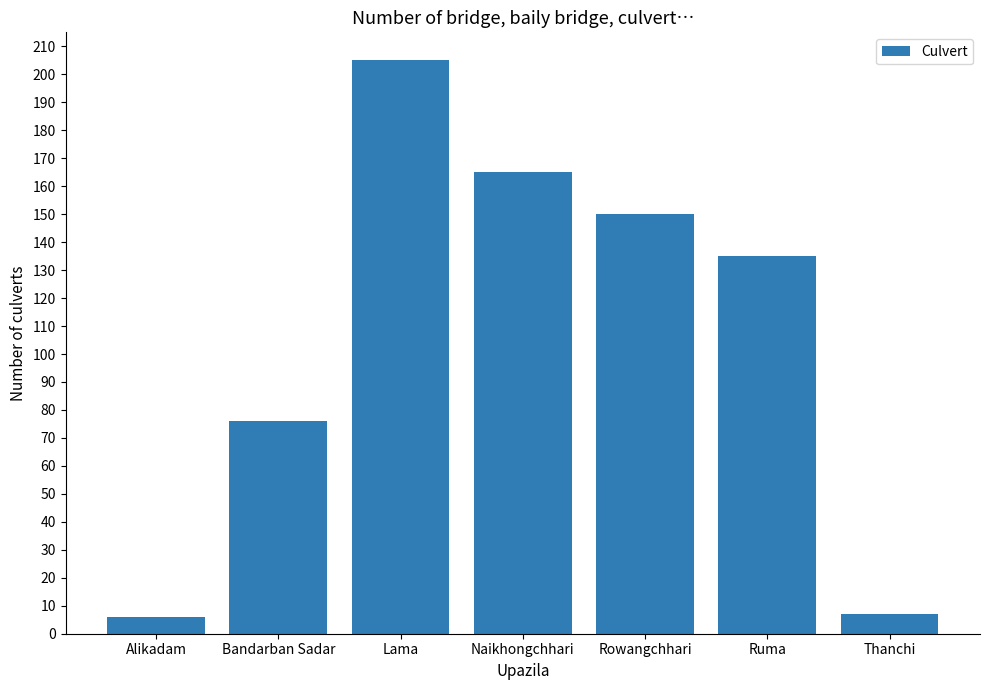

What is the label of the 1st bar from the right?

Thanchi